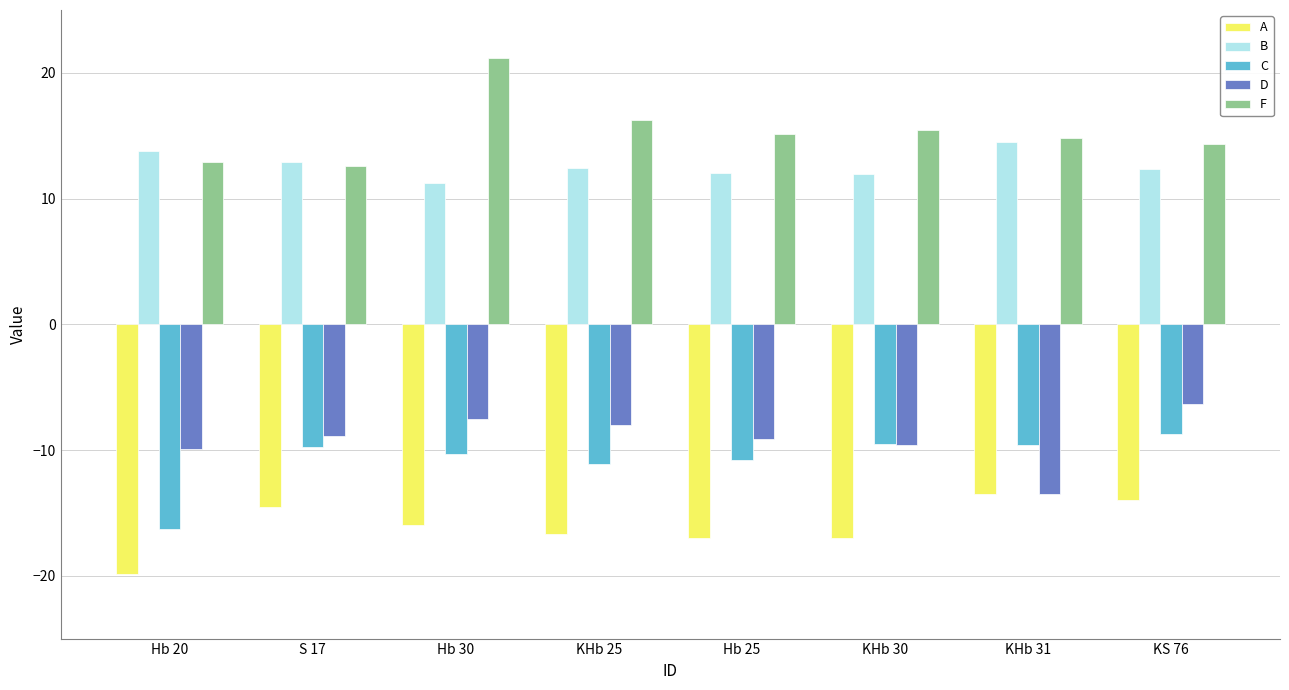

What position from the right is KHb 25?

5